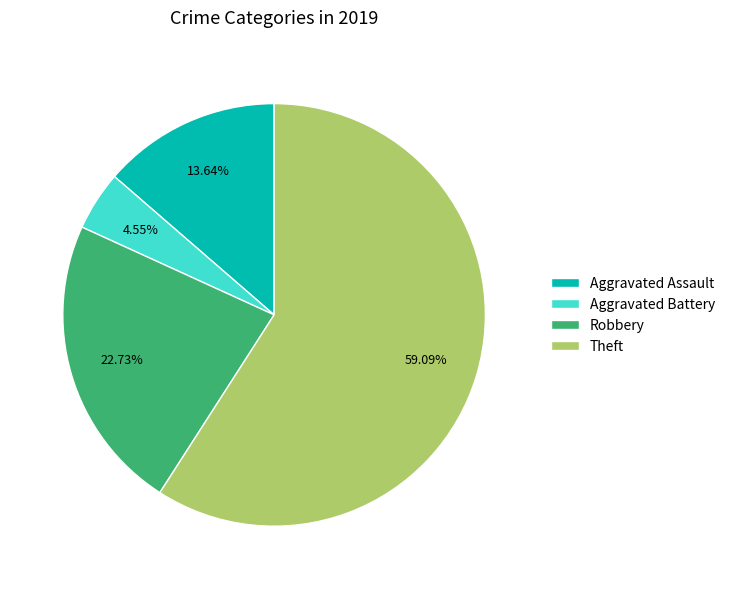

To the nearest percent, what is the difference between the Aggravated Assault and Robbery slice percentages?

9%